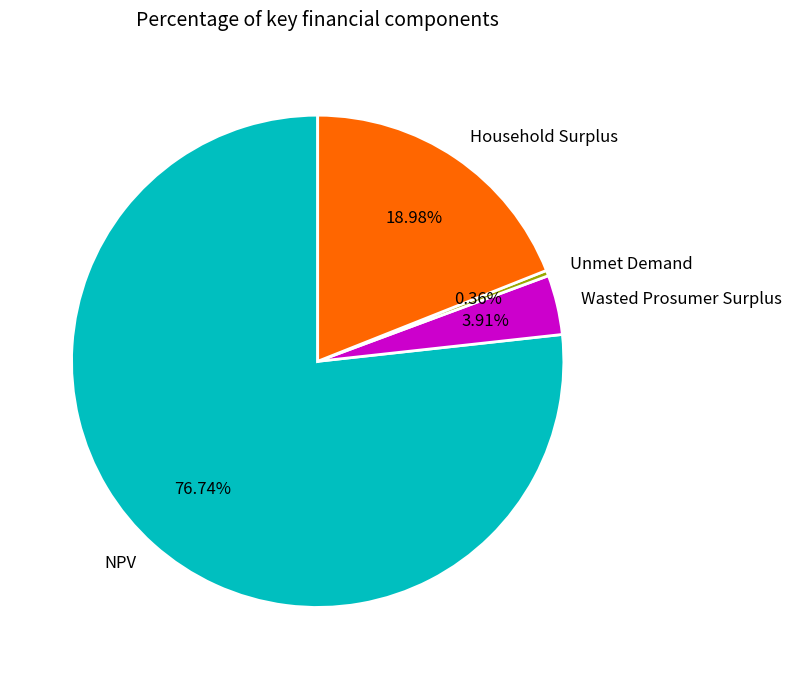

Rank the categories by value from lowest to highest.

Unmet Demand, Wasted Prosumer Surplus, Household Surplus, NPV